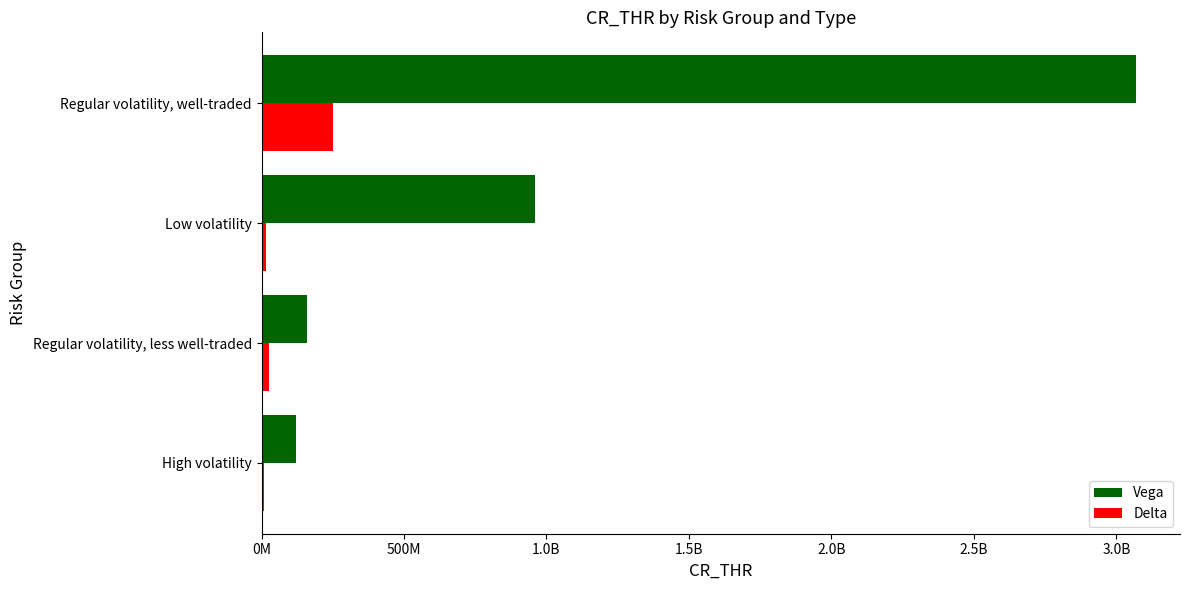

What are all the series names shown in the legend?

Vega, Delta